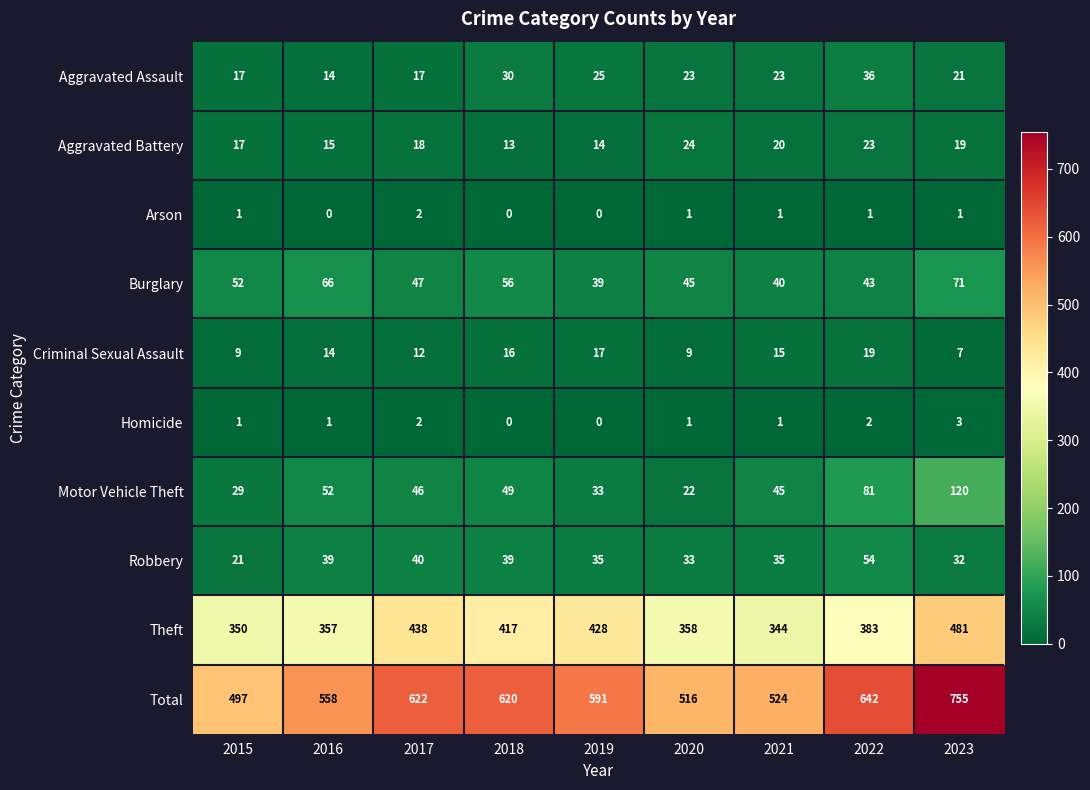

The Aggravated Assault series shows 36 at 2022. True or false?

True